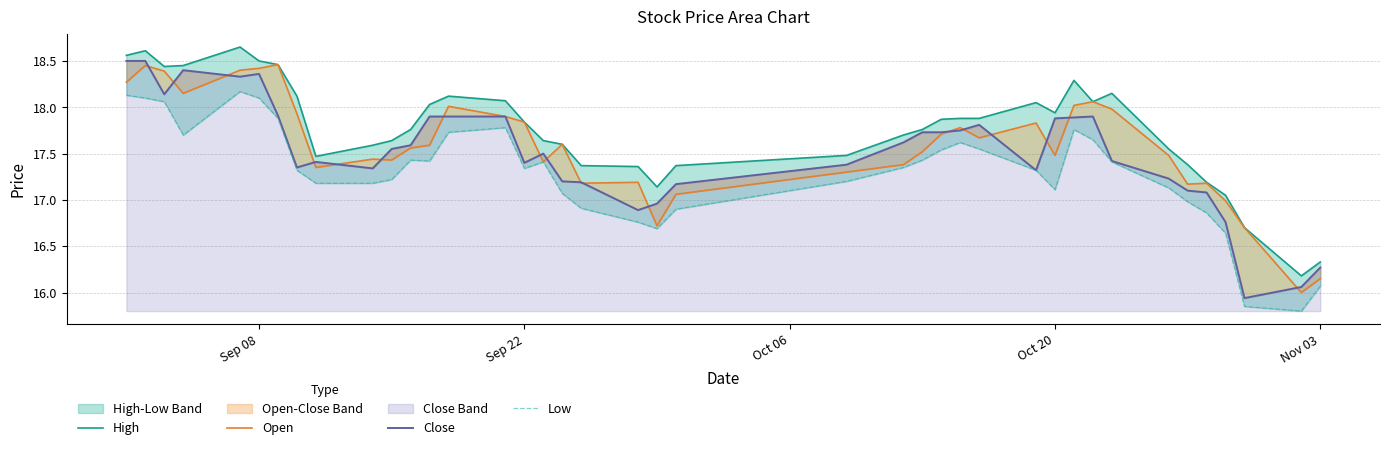

How many data points in Close are above 17?

34